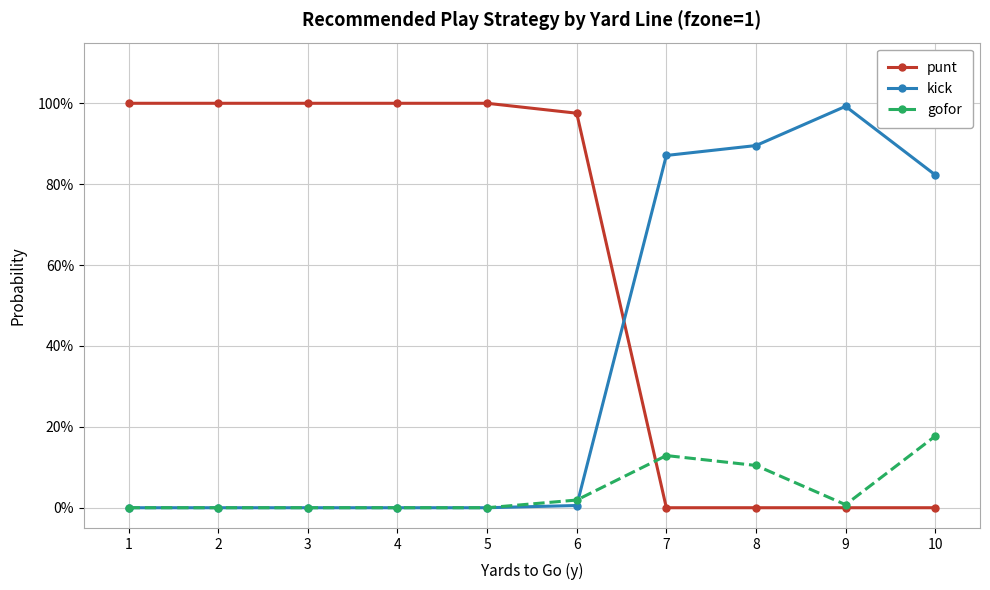

At how many categories does at least one series exceed 0?

10